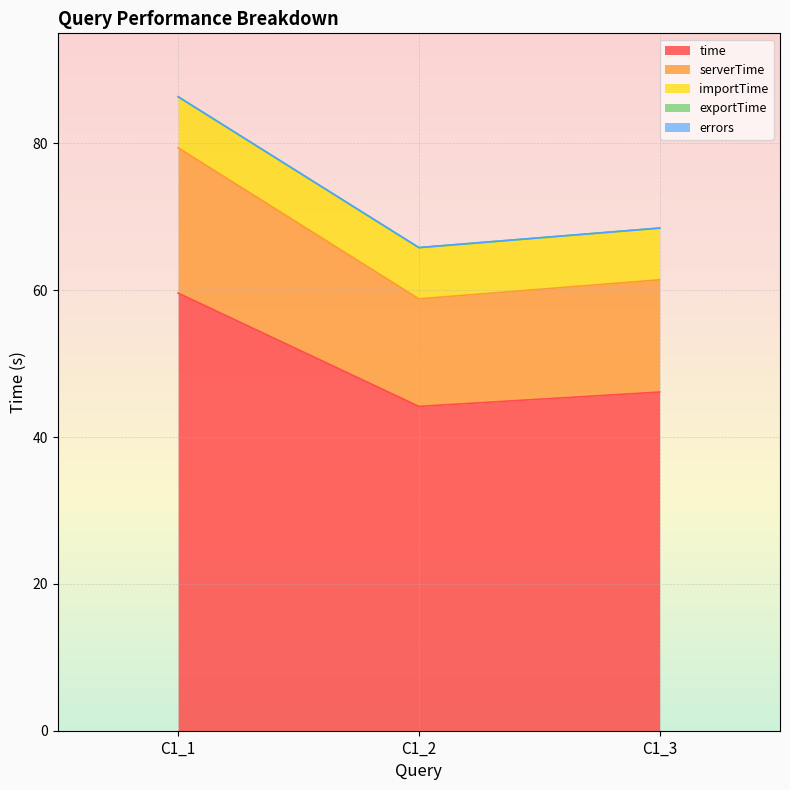

How many lines are shown in the chart?

5